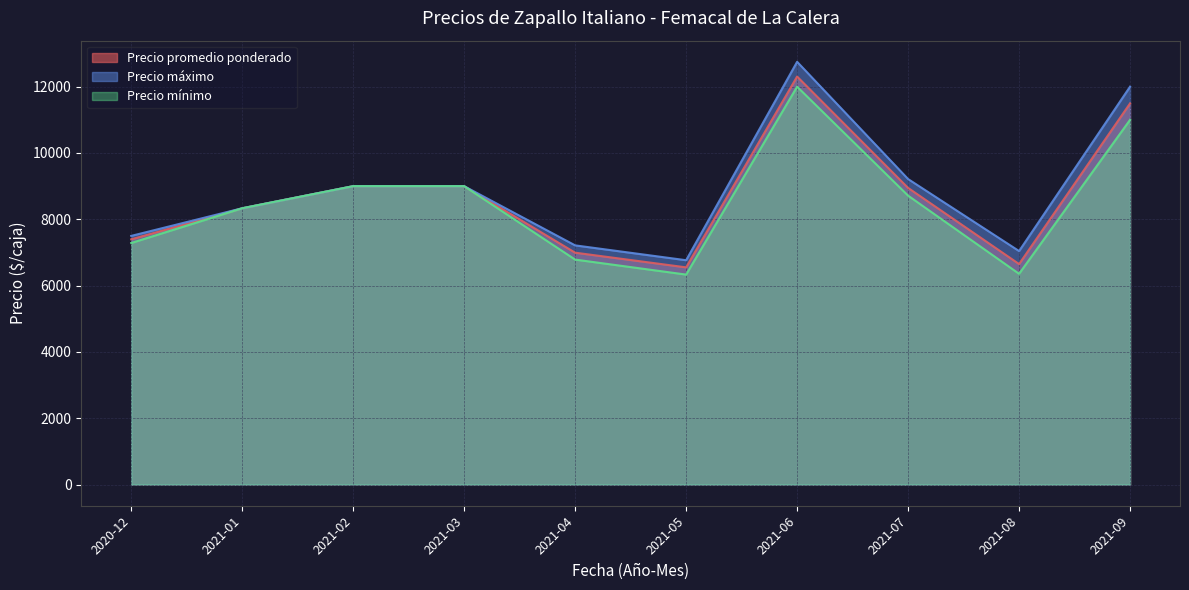

Which series has the largest total across all categories?

Precio máximo